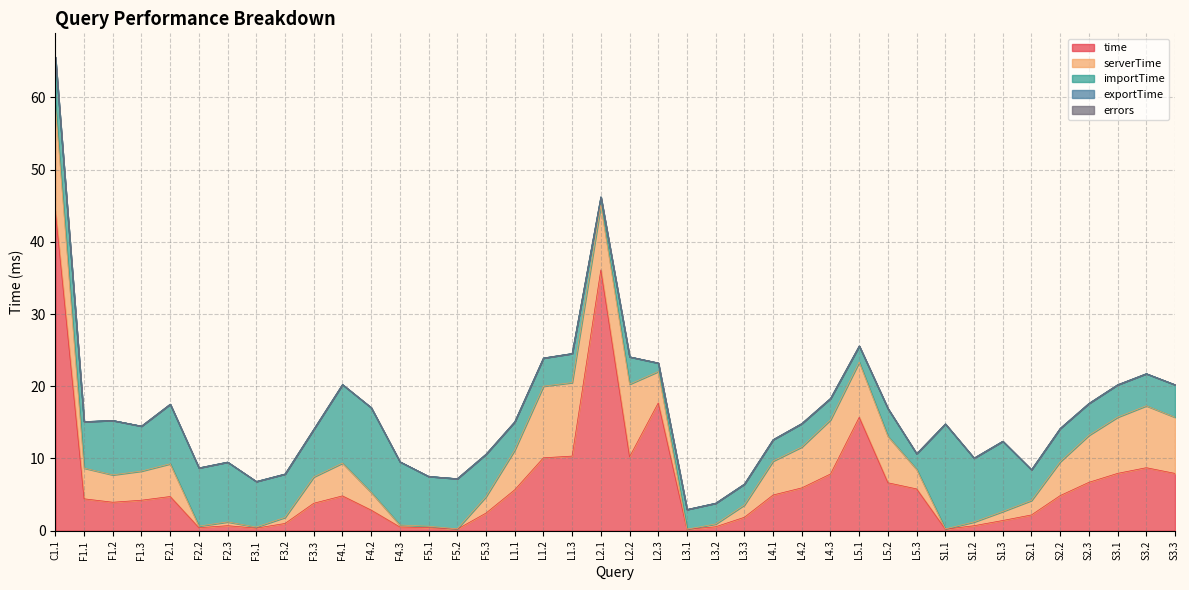

True or false: serverTime has a value of 0.2 at F2.2.

True